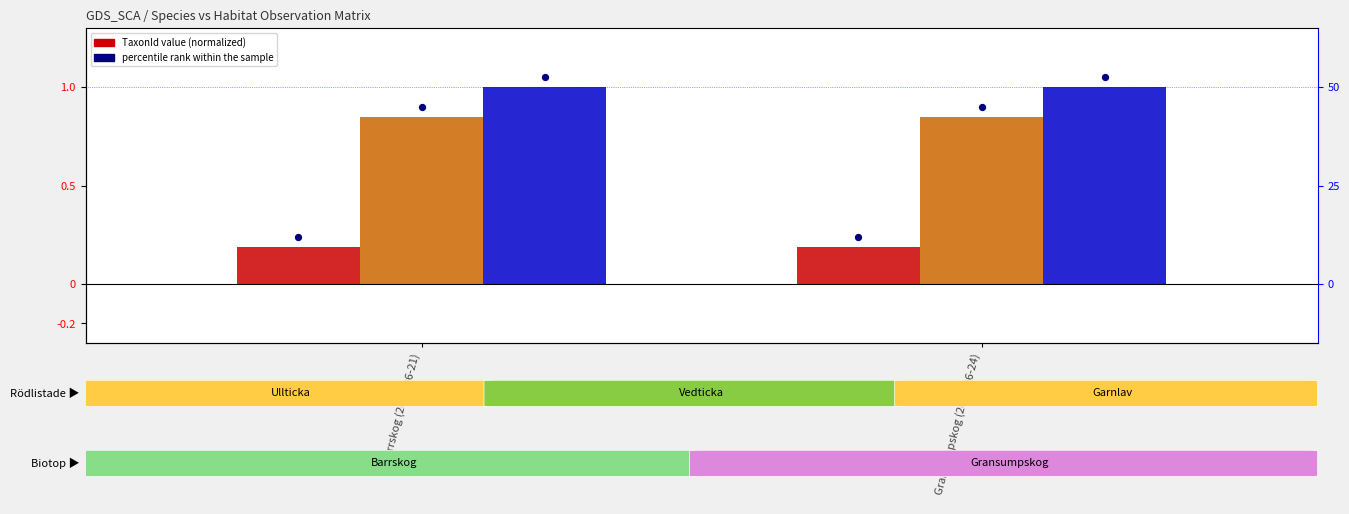

Reading left to right, list all the values displayed in this chart.

Ullticka: 0.2	0.2
Vedticka: 0.8	0.8
Garnlav: 1.0	1.0